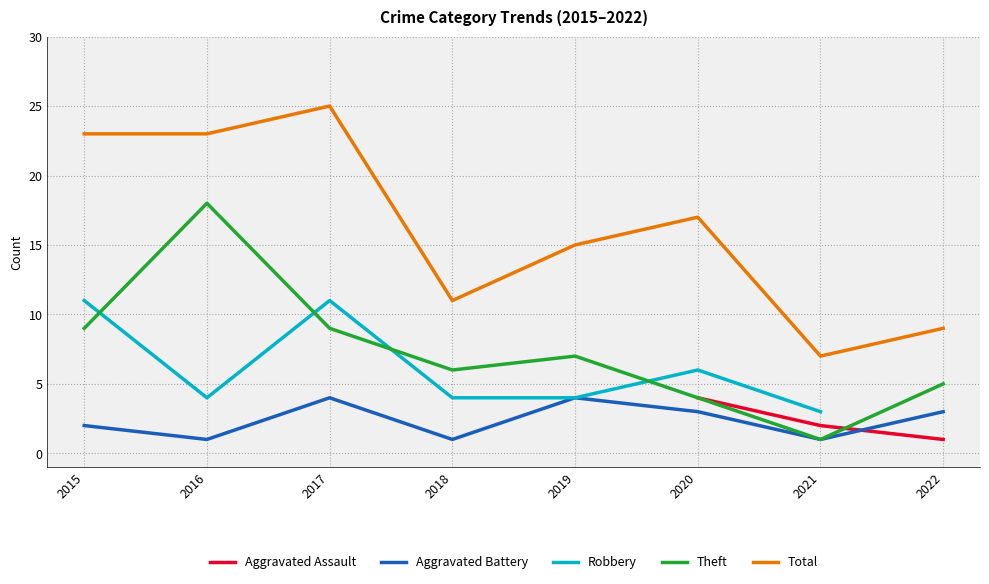

Which series ends up on top after the final intersection of Aggravated Battery and Aggravated Assault?

Aggravated Battery